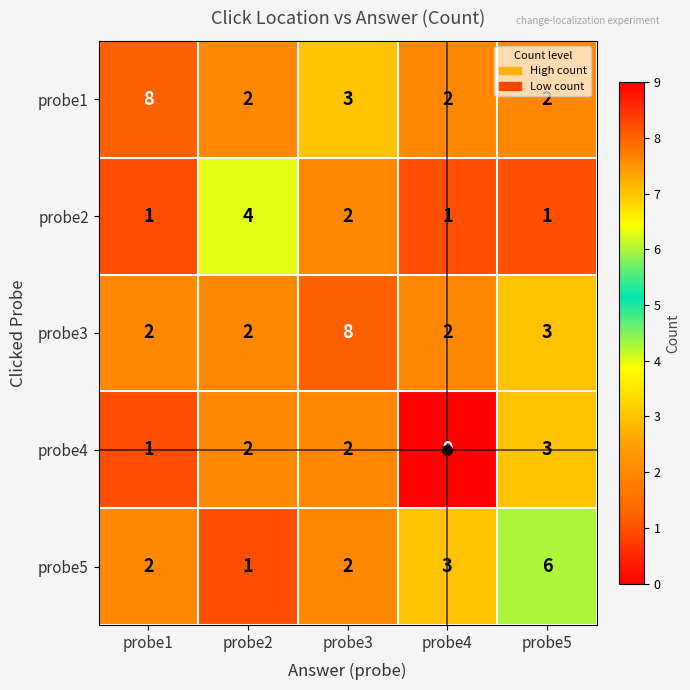

Count the probe2 values in the range 1 to 2.

4